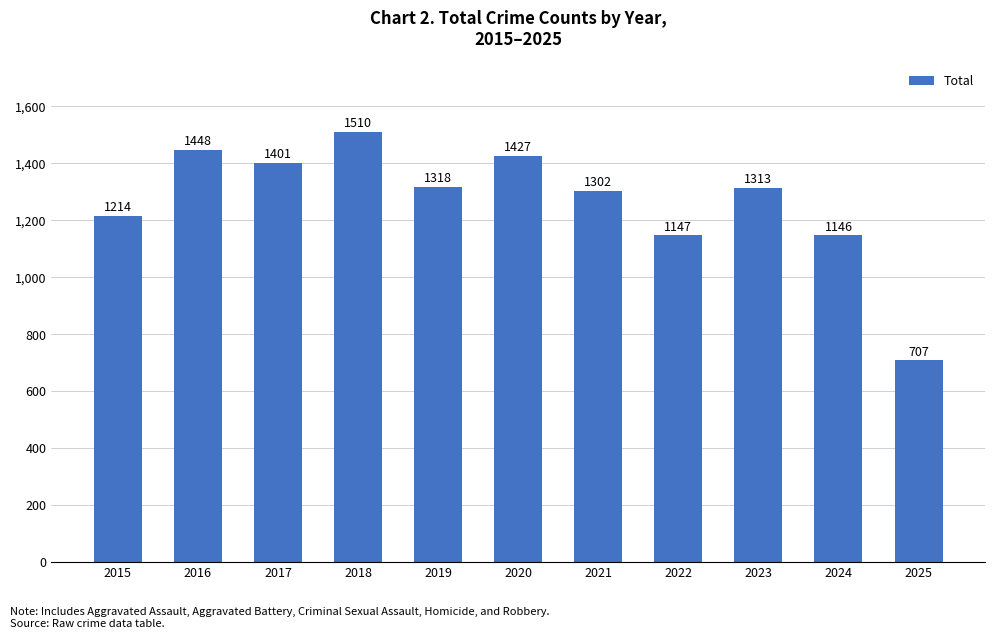

Does the chart contain any negative values?

No